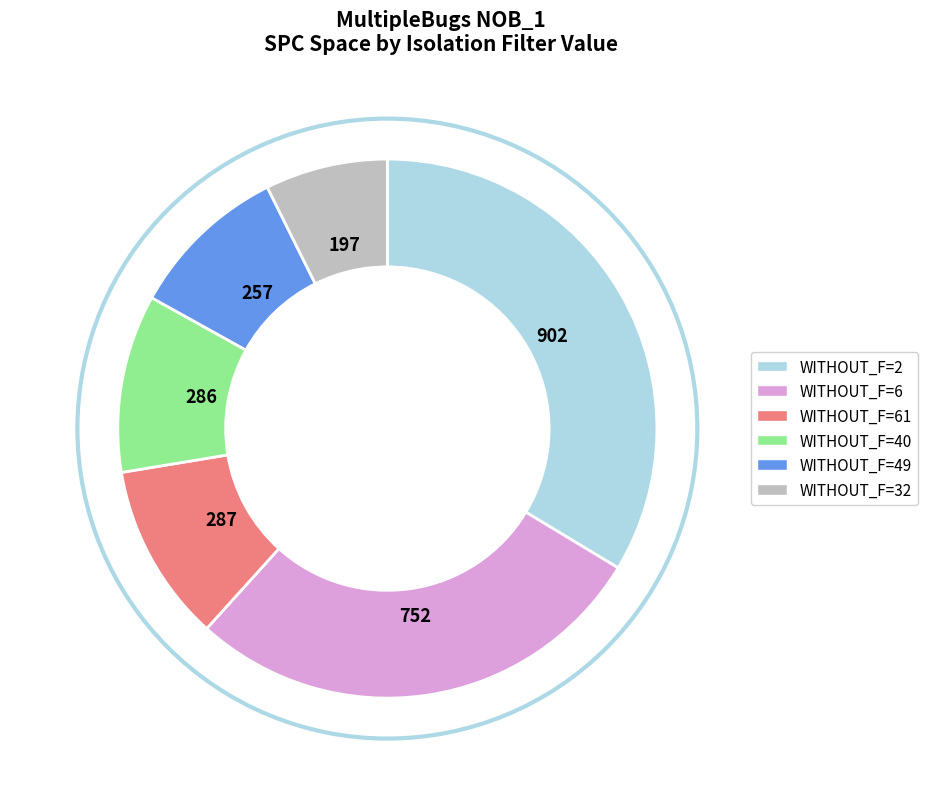

Does any single category account for the majority?

No